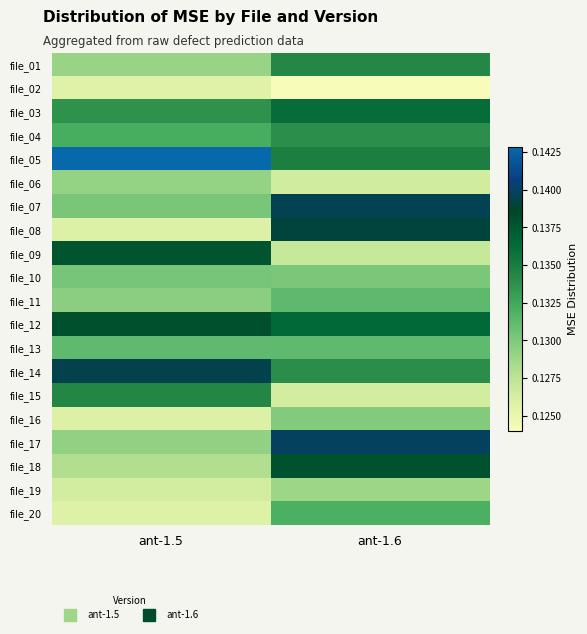

List the series in order of their peak value, lowest first.

file_02, file_19, file_06, file_16, file_10, file_13, file_11, file_20, file_04, file_01, file_15, file_03, file_09, file_18, file_12, file_08, file_14, file_07, file_17, file_05